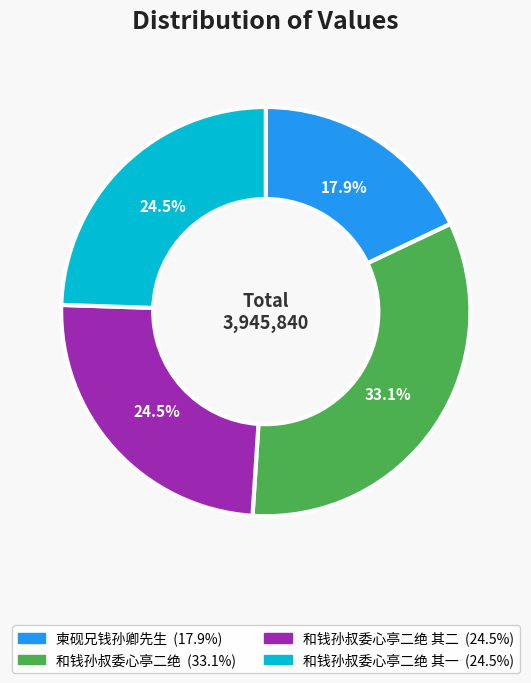

Is there any slice that represents more than half of the pie?

No